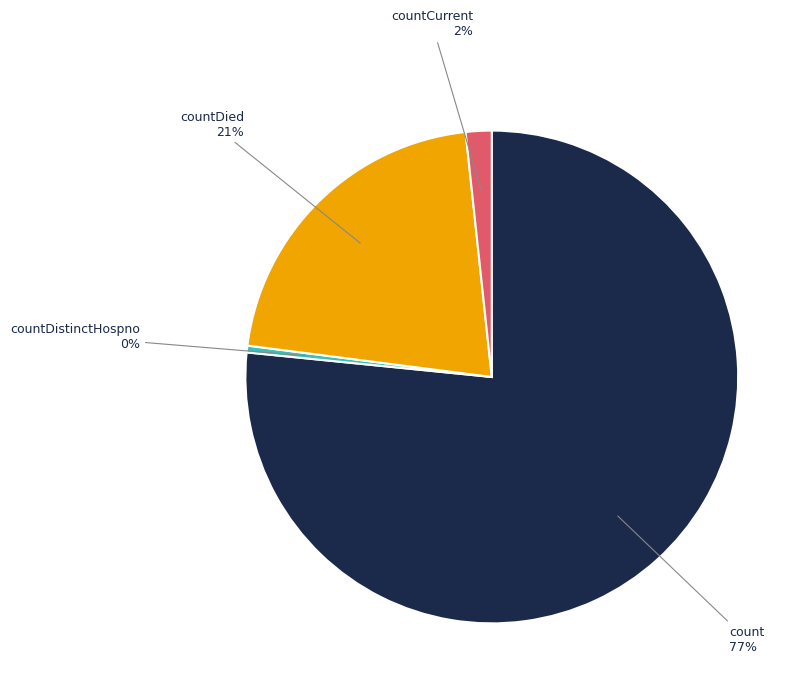

Which has a higher value, countCurrent or countDistinctHospno?

countCurrent